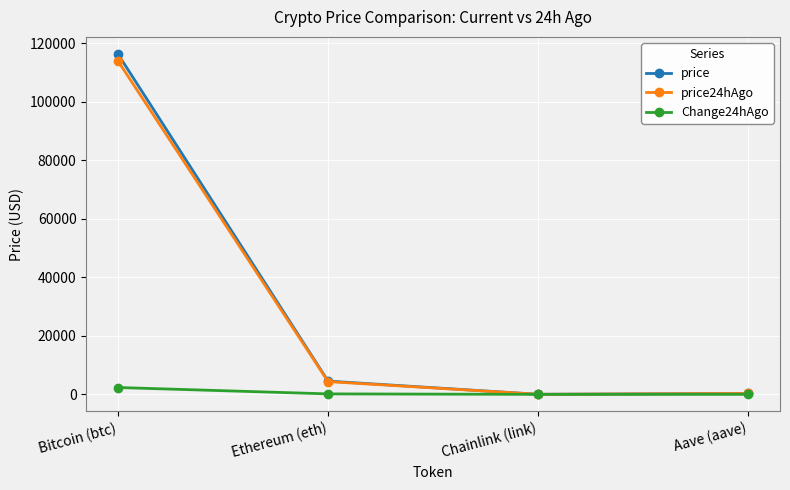

What are all the series names shown in the legend?

price, price24hAgo, Change24hAgo